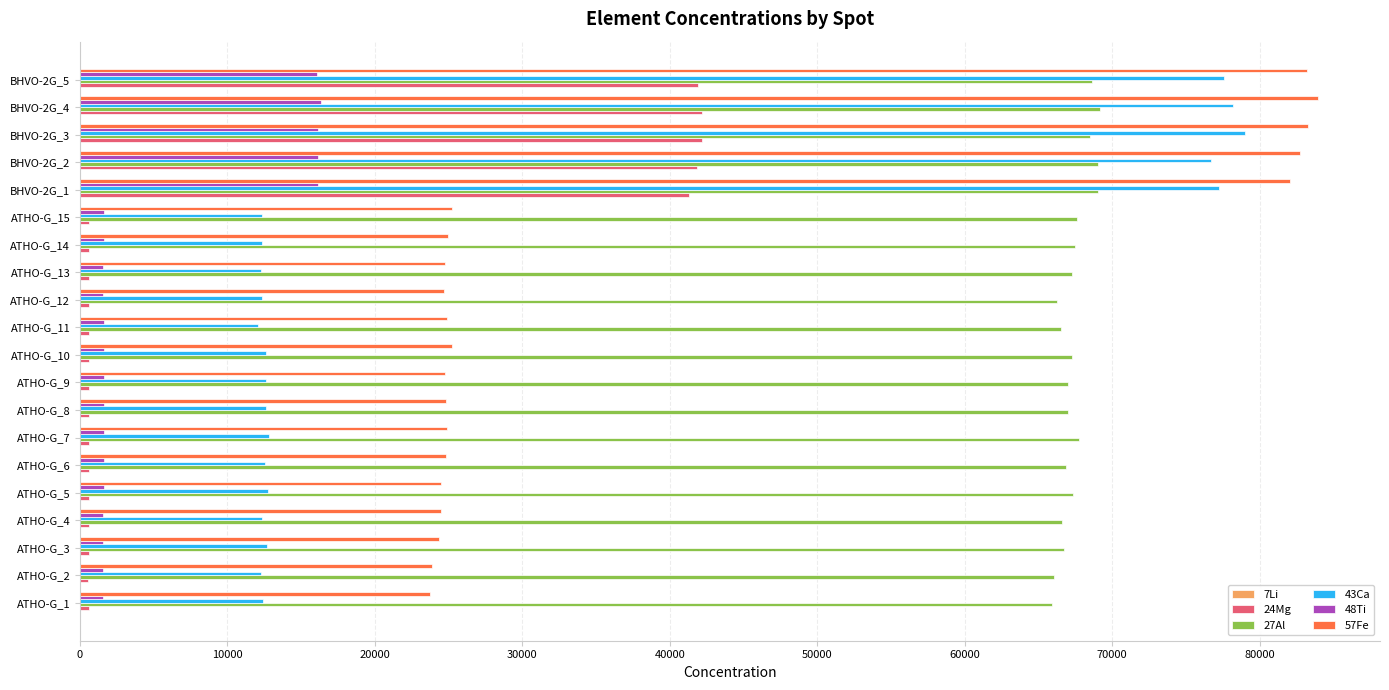

Is the value of 27Al at BHVO-2G_1 greater than the value of 48Ti at ATHO-G_11?

Yes